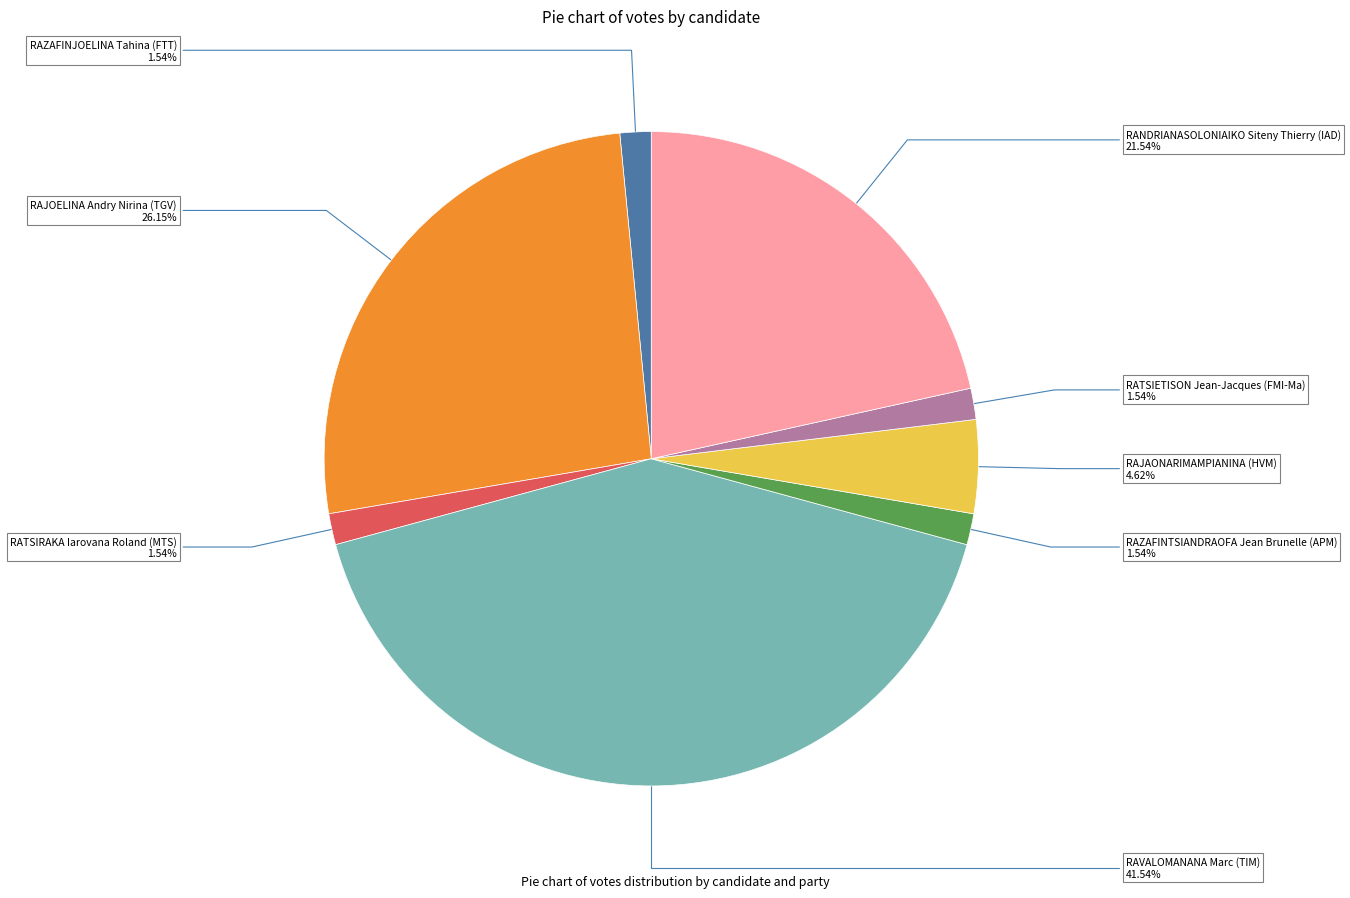

The RATSIETISON Jean-Jacques (FMI-Ma) slice represents 2% of the pie. True or false?

True